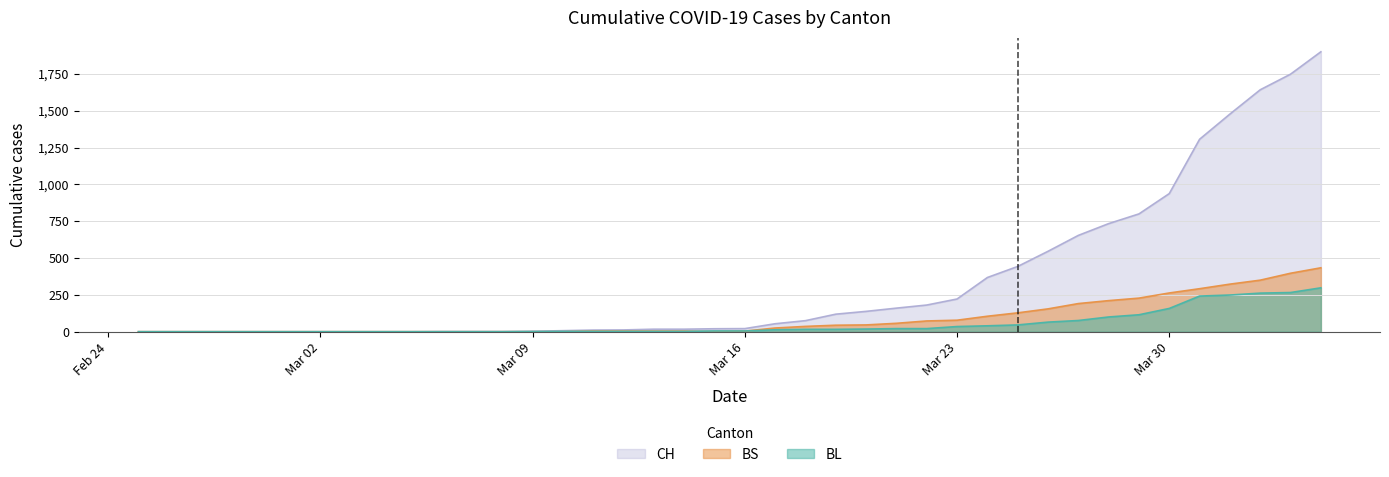

At 2020-03-10, list the series in order from largest to smallest.

CH, BL, BS